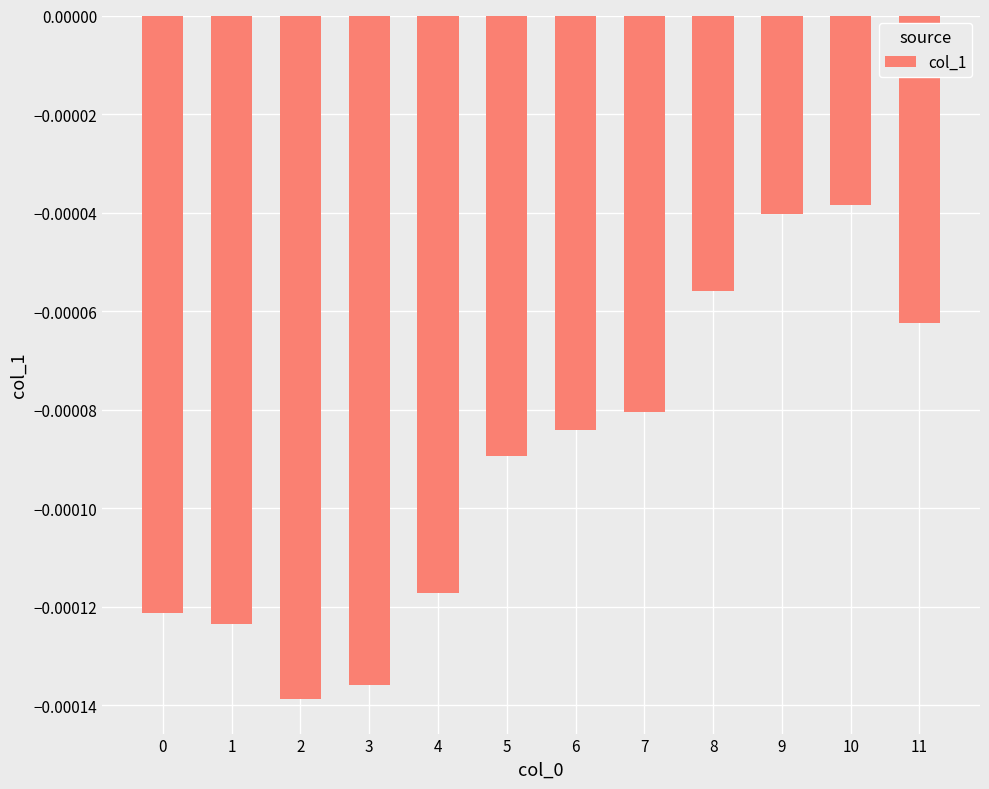

Does the chart contain any negative values?

Yes